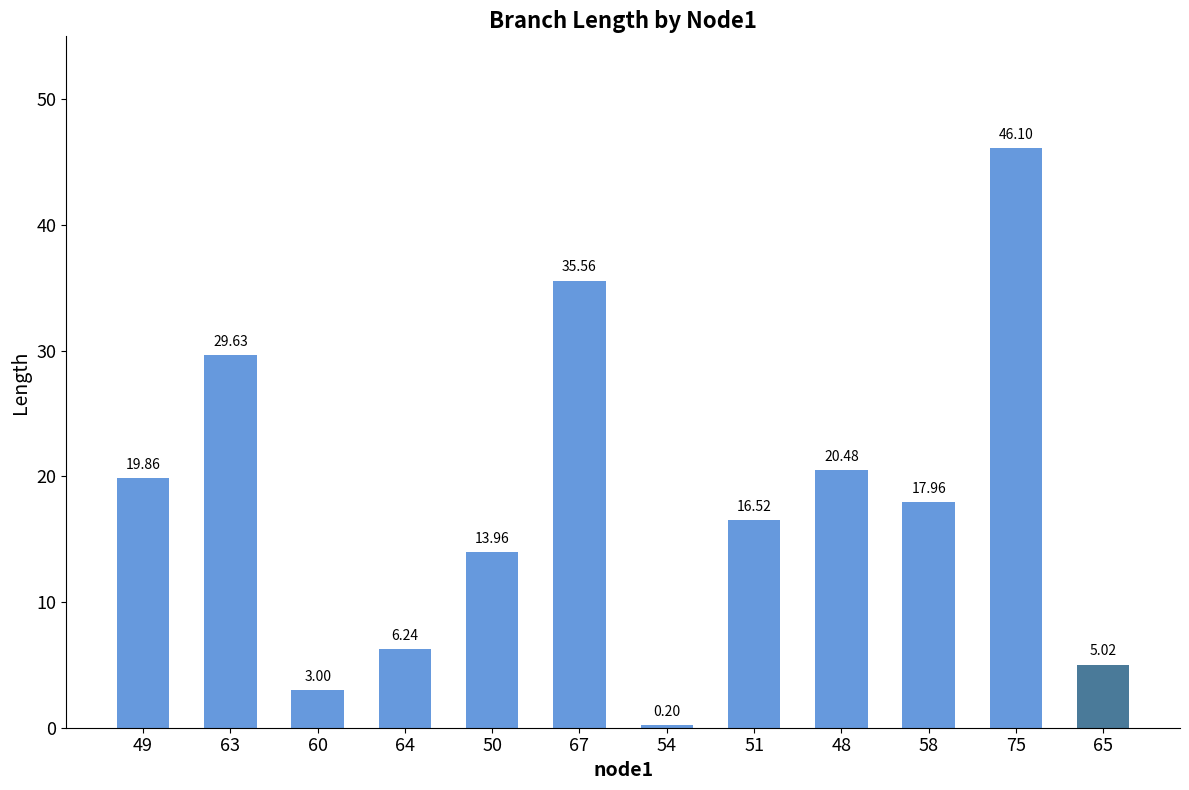

List the labels in order of value, smallest first.

54, 60, 65, 64, 50, 51, 58, 49, 48, 63, 67, 75